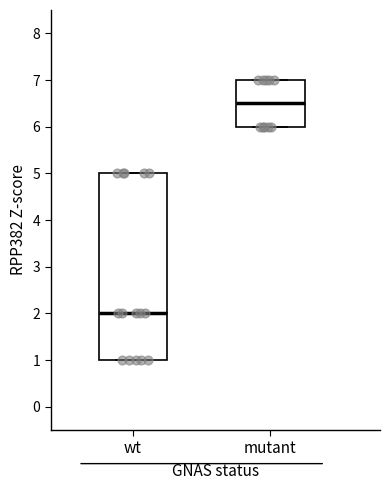

Which box's median line is the highest?

mutant